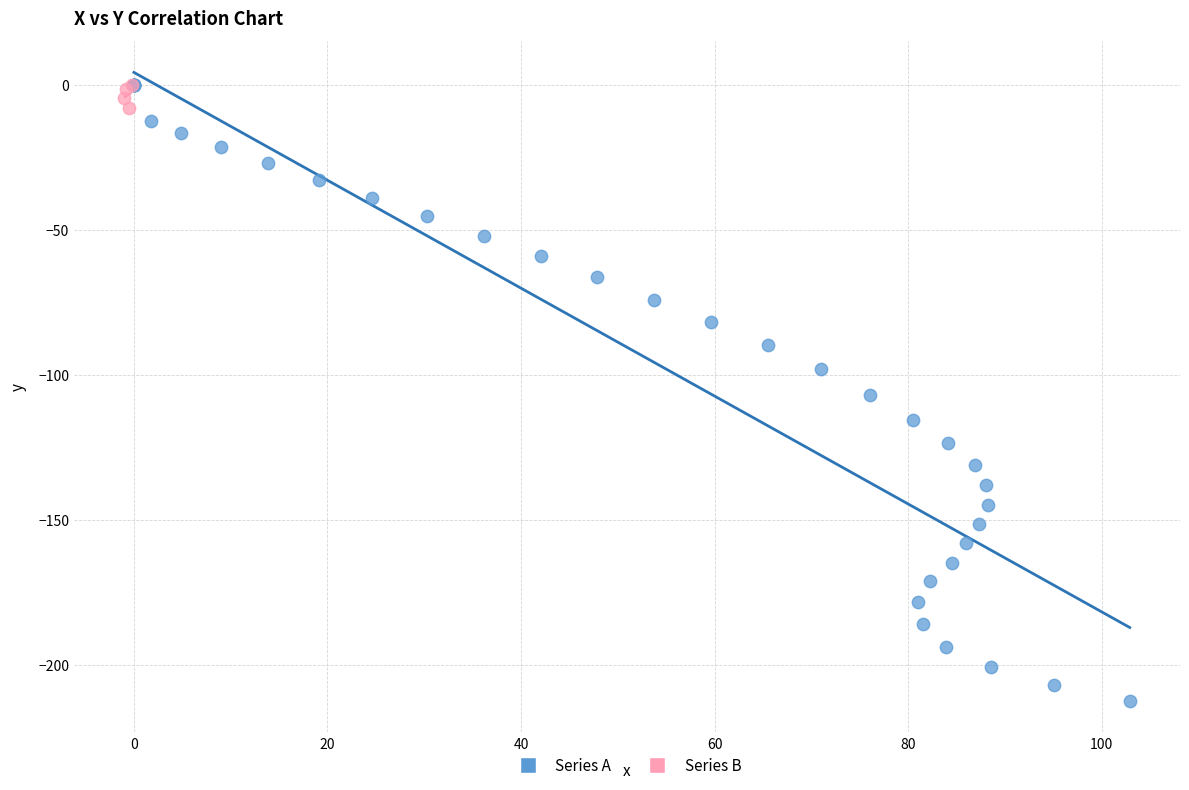

Which series reaches the minimum Y coordinate?

Series A